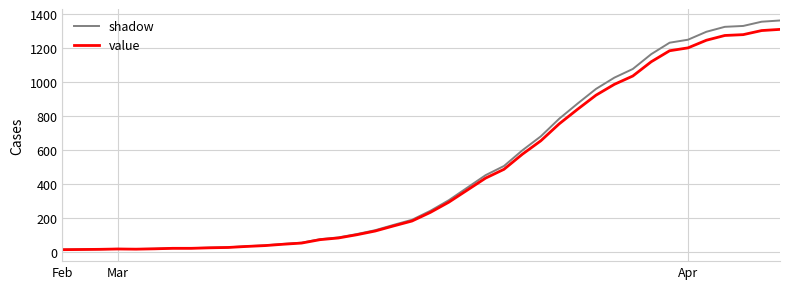

What is the highest value of the shadow series?

1364.5